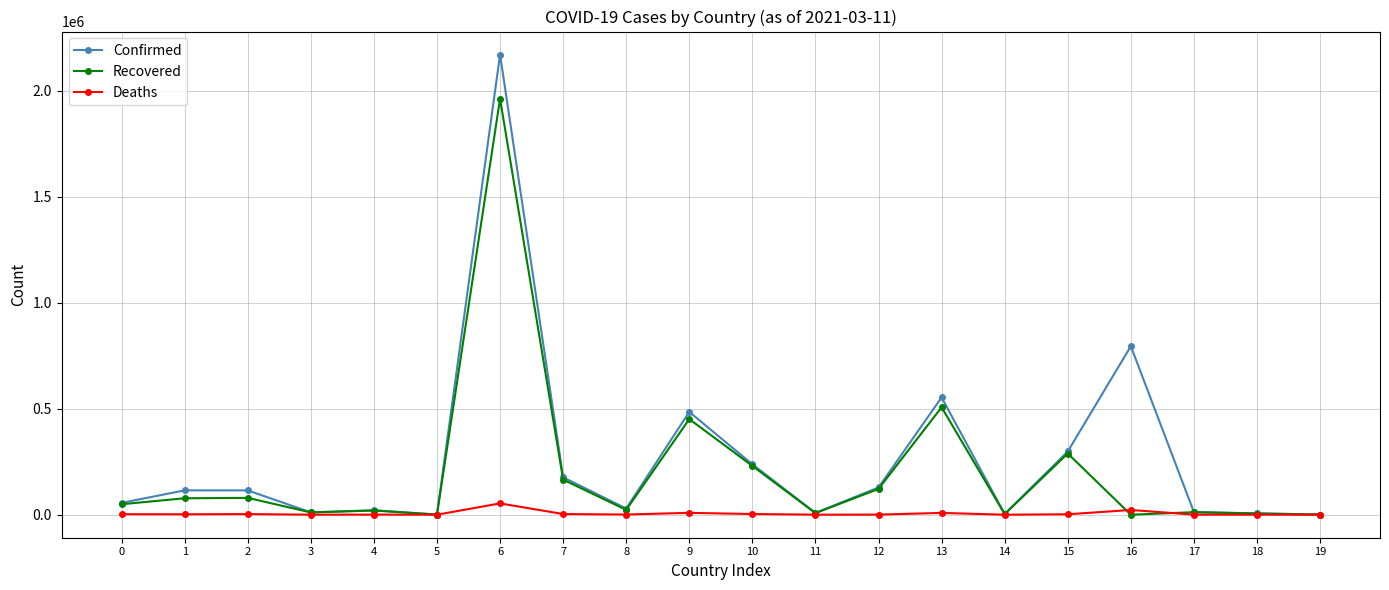

How many values in the Recovered series are below 49499?

10